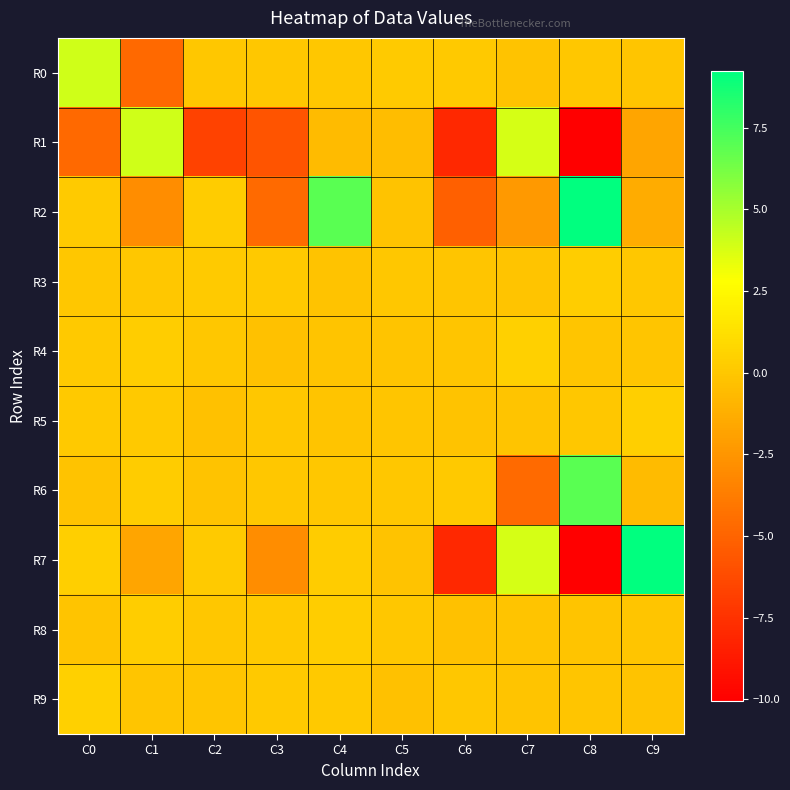

Rank the series at C0 from lowest to highest value.

R1, R6, R8, R3, R4, R5, R2, R7, R9, R0